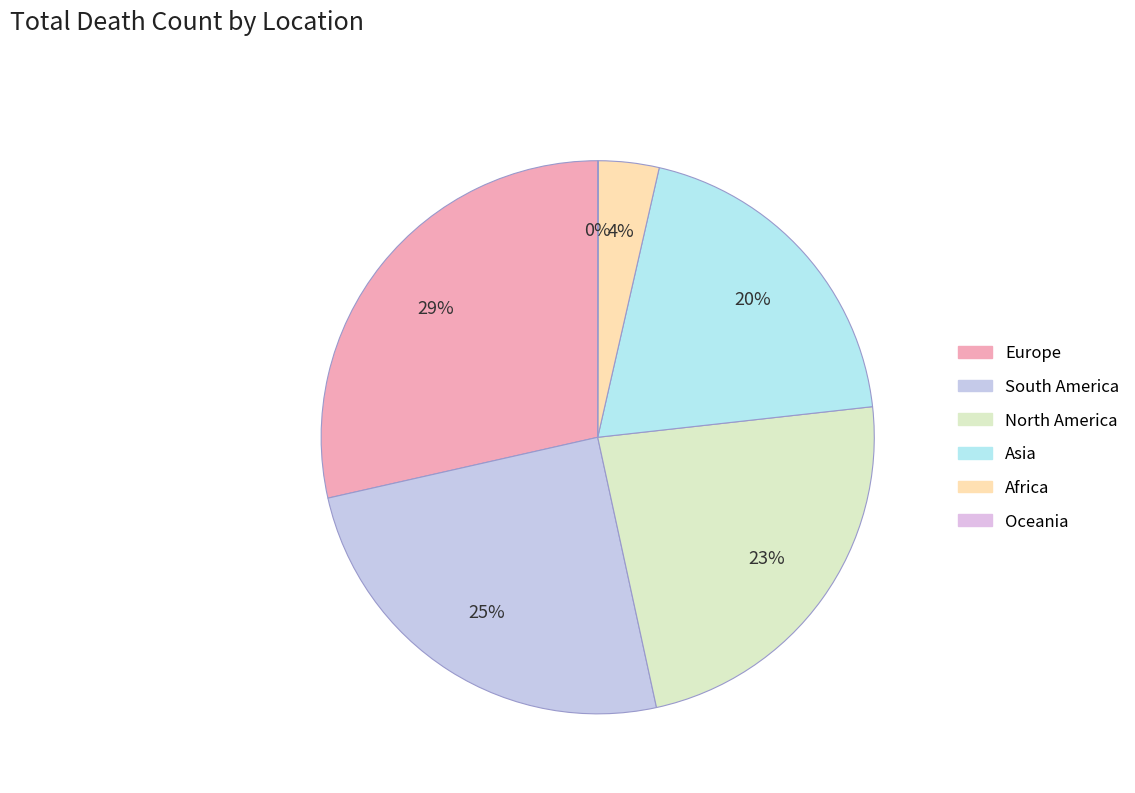

To the nearest percent, what is the average slice percentage?

17%